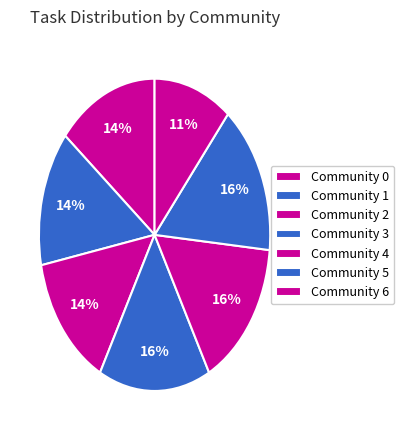

Count the number of slices in the pie.

7